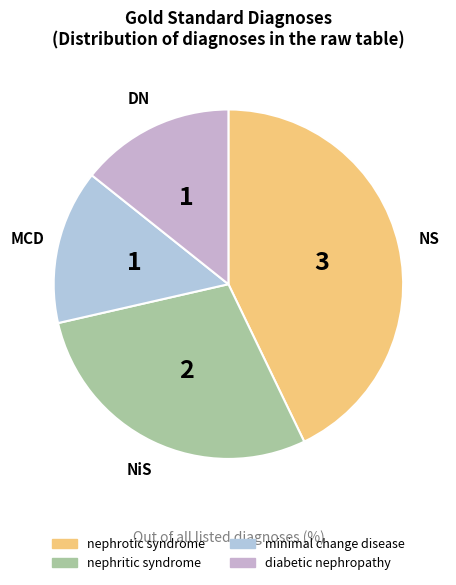

Which slice is the smallest?

minimal change disease